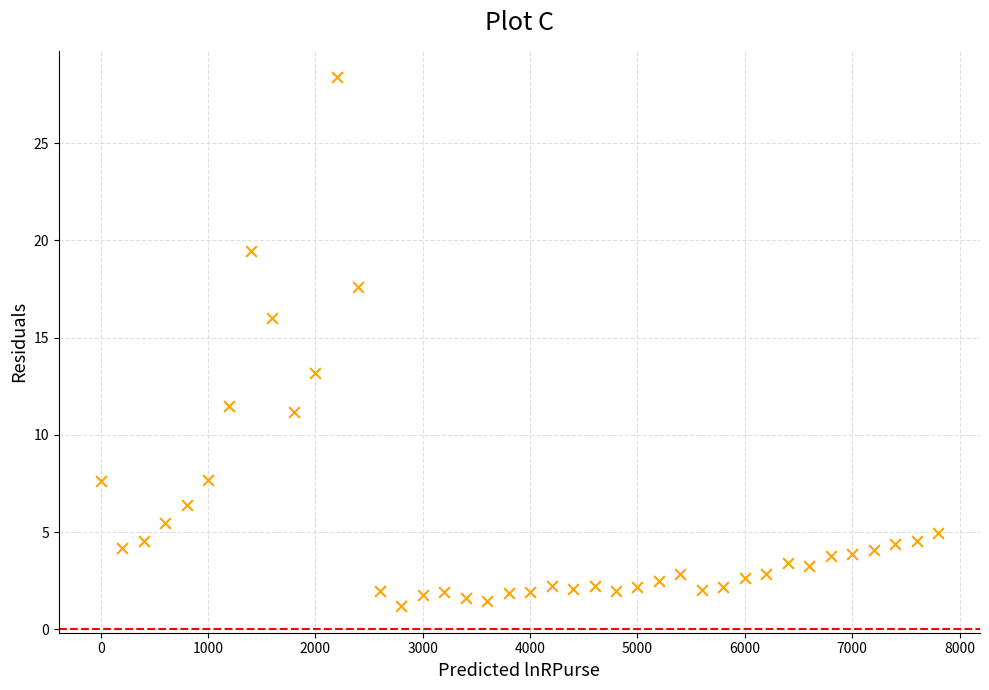

What is the range of X values (max minus min)?

7800.0